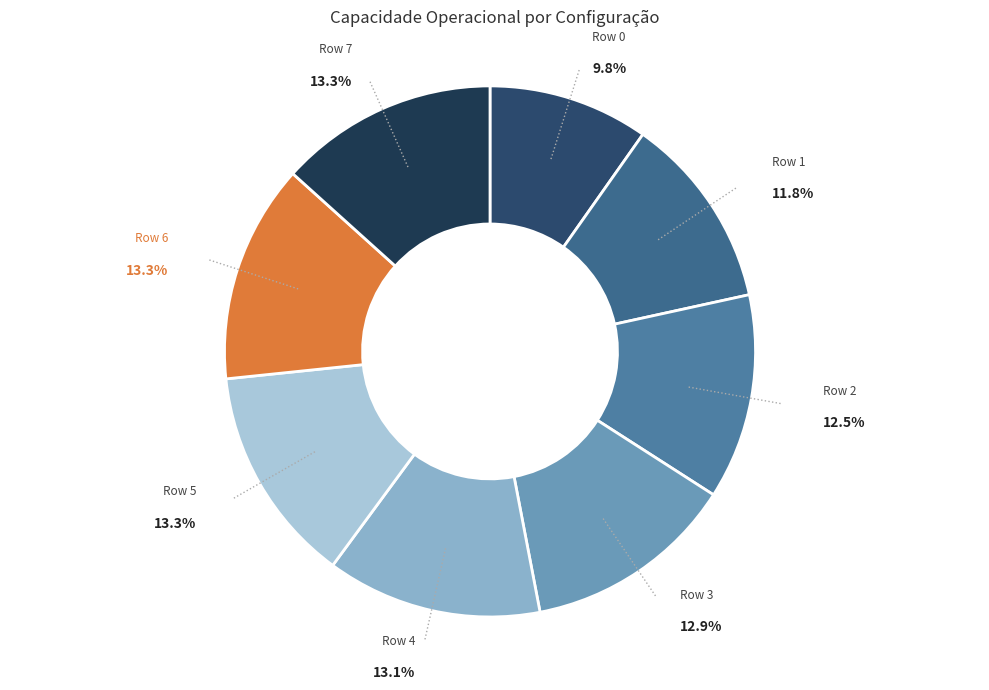

The Row 3 slice represents 13% of the pie. True or false?

True